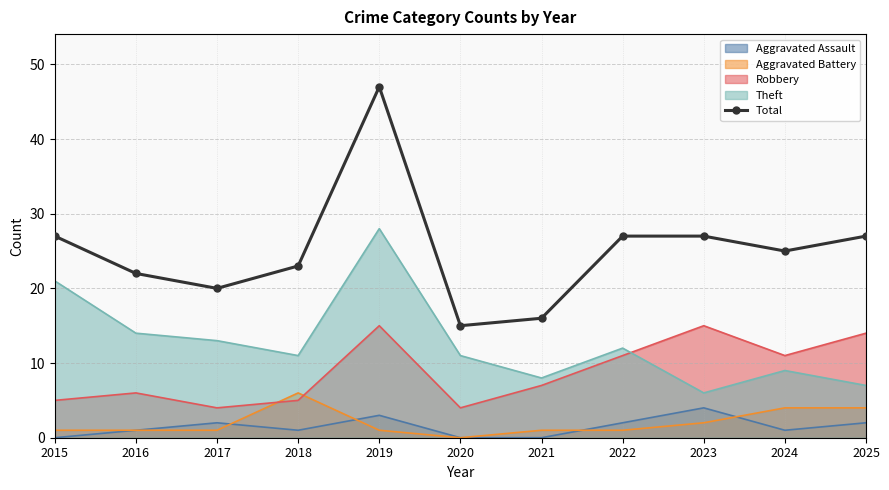

True or false: Total and Aggravated Battery intersect in this chart.

False